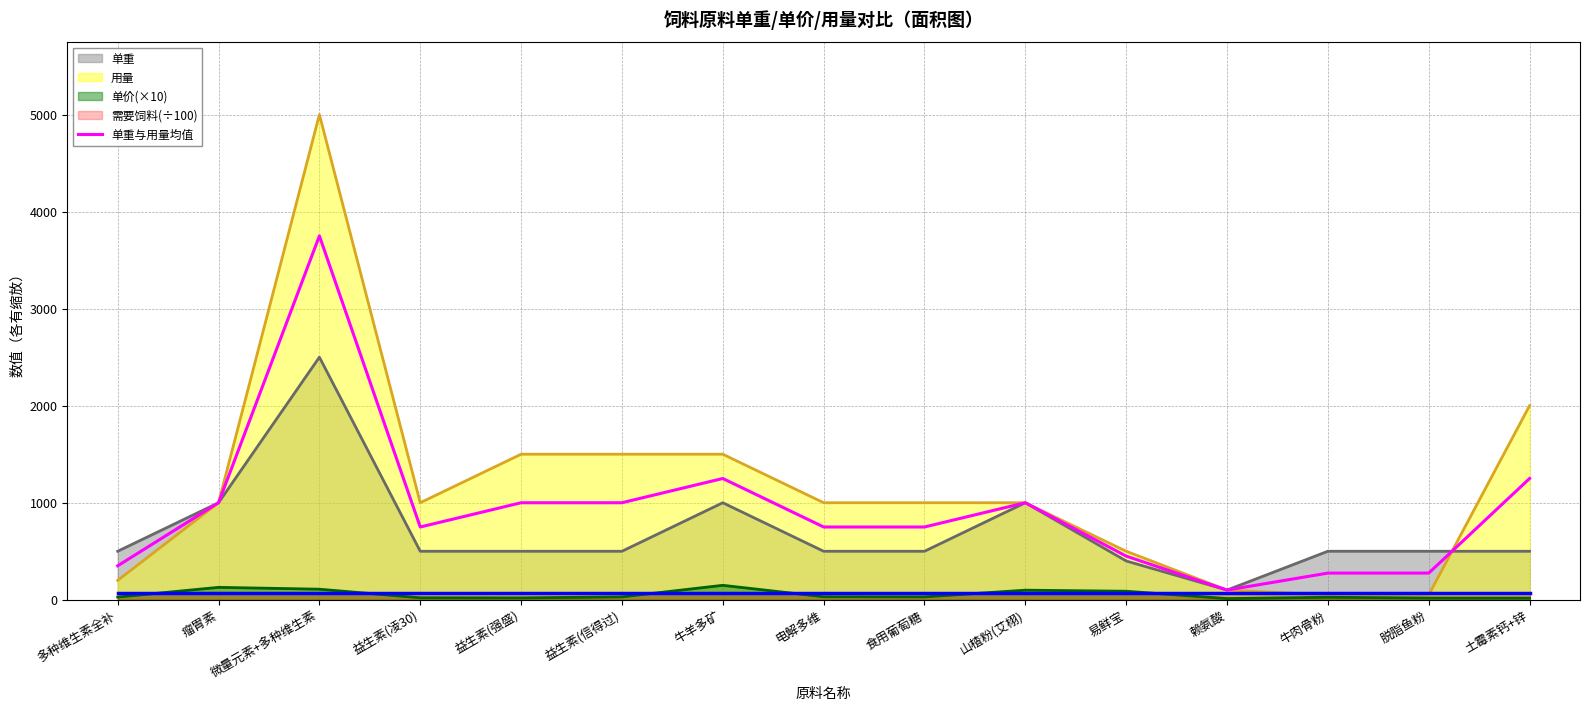

What is the value of the 13th point from the left?

275